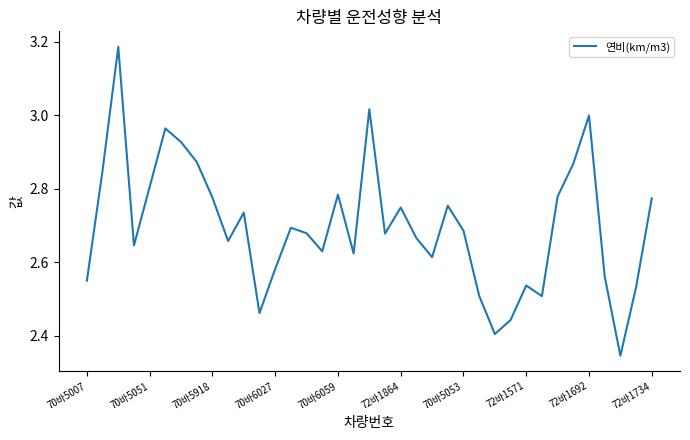

What is the difference between the maximum and minimum values?

0.8